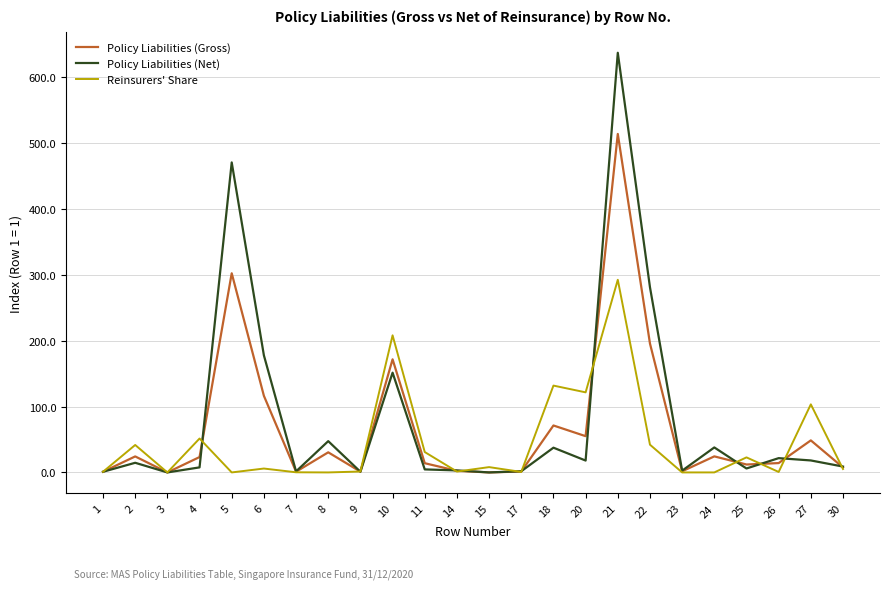

At which category is the sum across all series the highest?

21